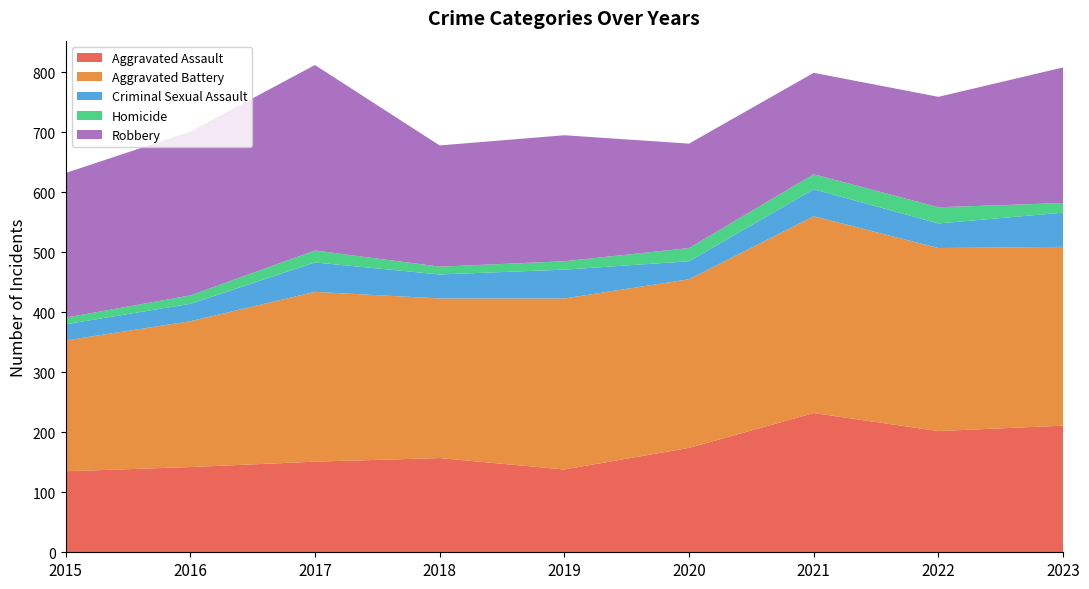

Reading left to right, transcribe all the data shown in this chart.

Aggravated Assault: 2015=135	2016=142	2017=151	2018=157	2019=138	2020=174	2021=232	2022=202	2023=211
Aggravated Battery: 2015=218	2016=243	2017=283	2018=266	2019=285	2020=281	2021=328	2022=305	2023=298
Criminal Sexual Assault: 2015=27	2016=29	2017=49	2018=40	2019=48	2020=30	2021=45	2022=41	2023=57
Homicide: 2015=11	2016=14	2017=20	2018=13	2019=14	2020=22	2021=25	2022=27	2023=16
Robbery: 2015=241	2016=273	2017=309	2018=202	2019=210	2020=174	2021=169	2022=184	2023=226